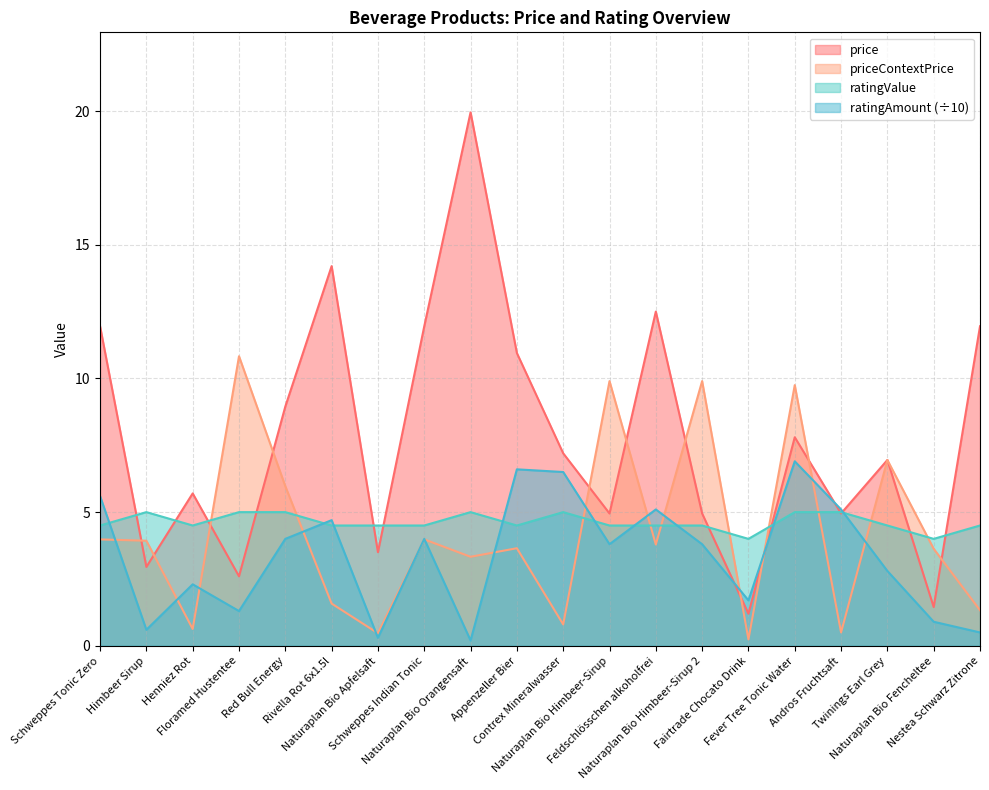

Where do price and ratingAmount first cross each other?

Naturaplan Bio Himbeer-Sirup 2 and Fairtrade Chocato Drink